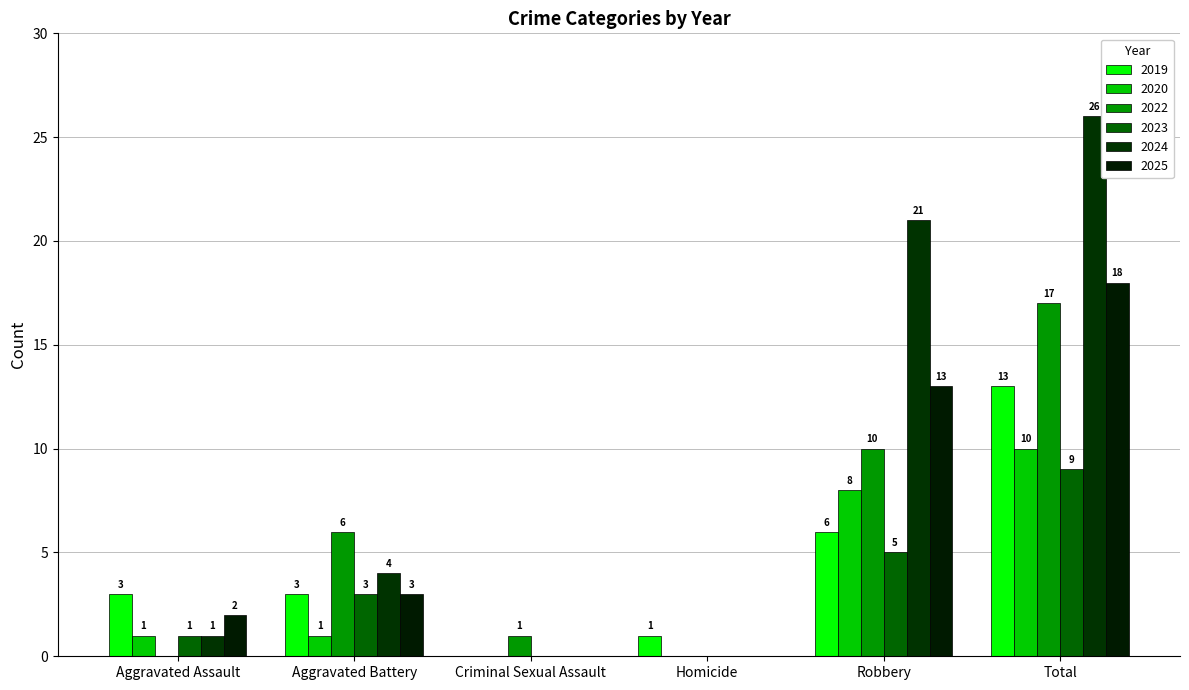

Reading left to right, list all the values displayed in this chart.

2019: 3	3	0	1	6	13
2020: 1	1	0	0	8	10
2022: 0	6	1	0	10	17
2023: 1	3	0	0	5	9
2024: 1	4	0	0	21	26
2025: 2	3	0	0	13	18